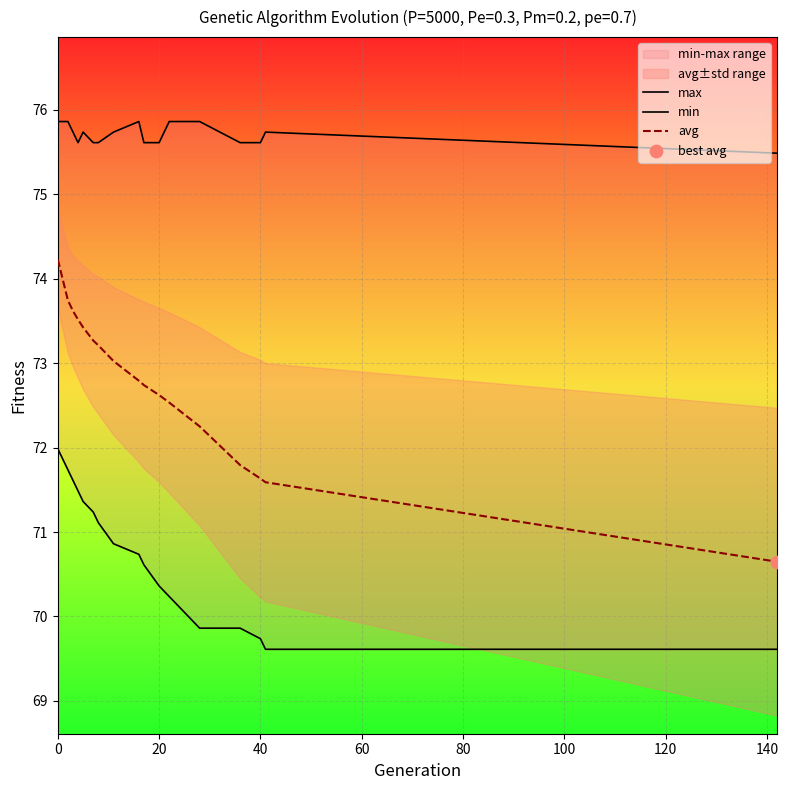

Which series reaches the maximum Y coordinate?

max